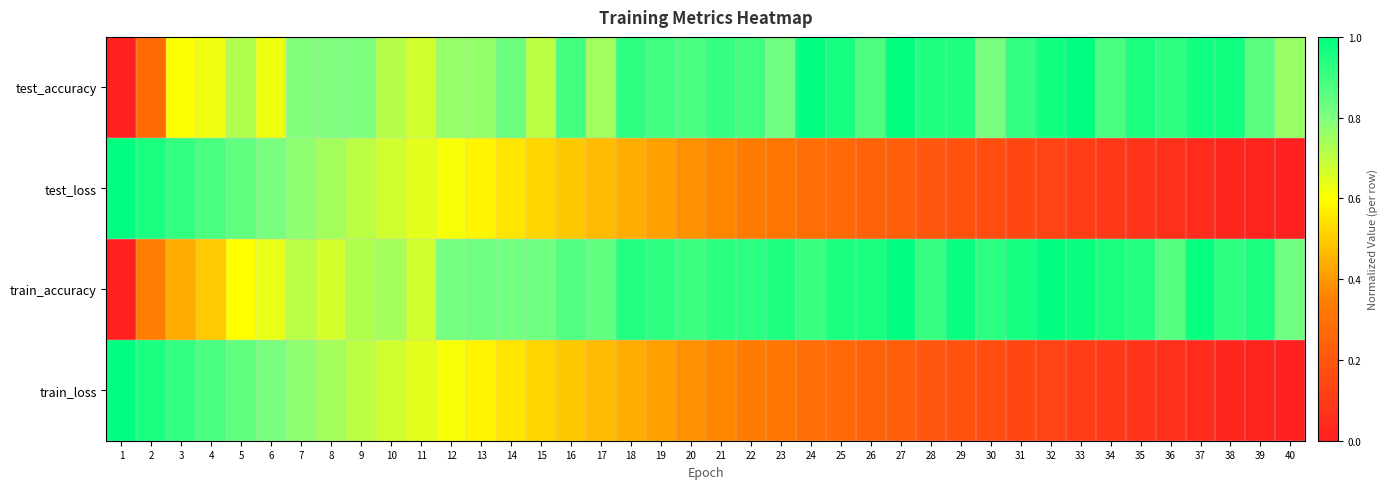

Reading left to right, extract all data points from this chart.

test_accuracy: 1=0.0	2=0.3	3=0.6	4=0.6	5=0.7	6=0.6	7=0.8	8=0.8	9=0.8	10=0.7	11=0.7	12=0.8	13=0.8	14=0.8	15=0.7	16=0.9	17=0.7	18=0.9	19=0.9	20=0.9	21=0.9	22=0.9	23=0.8	24=1.0	25=1.0	26=0.9	27=1.0	28=0.9	29=0.9	30=0.8	31=0.9	32=1.0	33=1.0	34=0.9	35=1.0	36=0.9	37=1.0	38=1.0	39=0.9	40=0.8
test_loss: 1=1.0	2=1.0	3=0.9	4=0.9	5=0.8	6=0.8	7=0.8	8=0.7	9=0.7	10=0.7	11=0.6	12=0.6	13=0.6	14=0.5	15=0.5	16=0.5	17=0.5	18=0.4	19=0.4	20=0.4	21=0.4	22=0.3	23=0.3	24=0.3	25=0.3	26=0.2	27=0.2	28=0.2	29=0.2	30=0.2	31=0.1	32=0.1	33=0.1	34=0.1	35=0.1	36=0.1	37=0.0	38=0.0	39=0.0	40=0.0
train_accuracy: 1=0.0	2=0.3	3=0.4	4=0.5	5=0.6	6=0.6	7=0.7	8=0.7	9=0.7	10=0.7	11=0.7	12=0.8	13=0.8	14=0.8	15=0.8	16=0.9	17=0.8	18=0.9	19=0.9	20=0.9	21=0.9	22=0.9	23=1.0	24=0.9	25=1.0	26=1.0	27=1.0	28=0.9	29=1.0	30=0.9	31=1.0	32=1.0	33=1.0	34=1.0	35=0.9	36=0.9	37=1.0	38=0.9	39=1.0	40=0.8
train_loss: 1=1.0	2=1.0	3=0.9	4=0.9	5=0.8	6=0.8	7=0.8	8=0.7	9=0.7	10=0.7	11=0.6	12=0.6	13=0.6	14=0.5	15=0.5	16=0.5	17=0.5	18=0.4	19=0.4	20=0.4	21=0.4	22=0.3	23=0.3	24=0.3	25=0.3	26=0.2	27=0.2	28=0.2	29=0.2	30=0.2	31=0.1	32=0.1	33=0.1	34=0.1	35=0.1	36=0.1	37=0.0	38=0.0	39=0.0	40=0.0